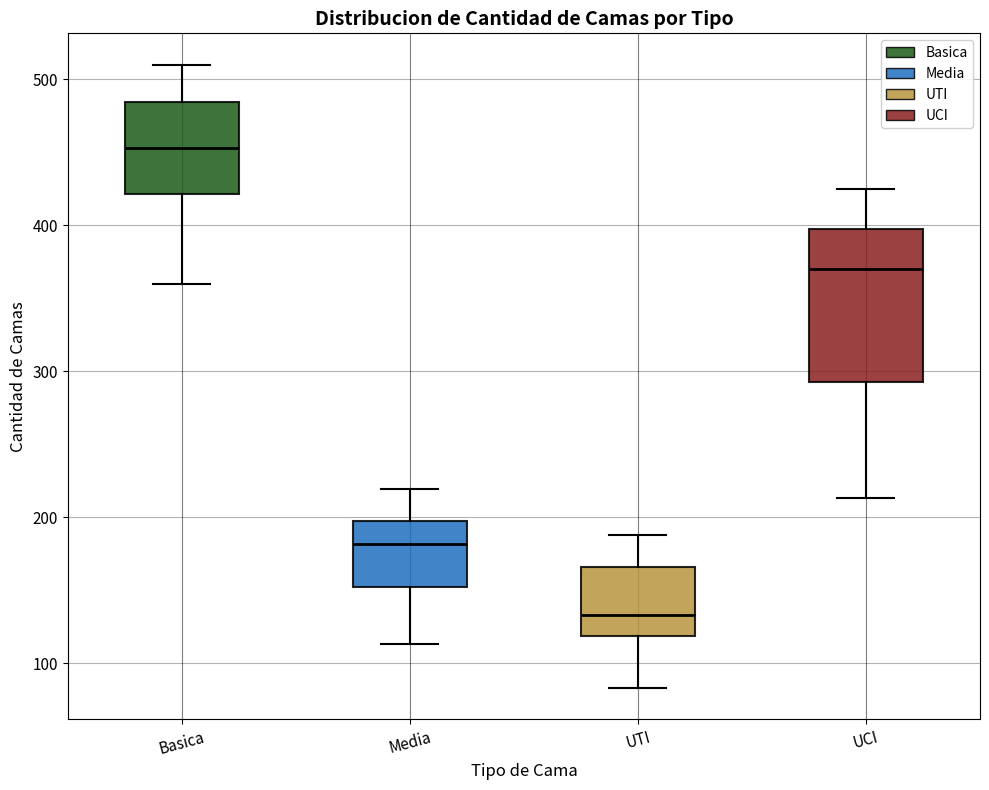

Which box is the tallest, from its lower edge to its upper edge?

UCI